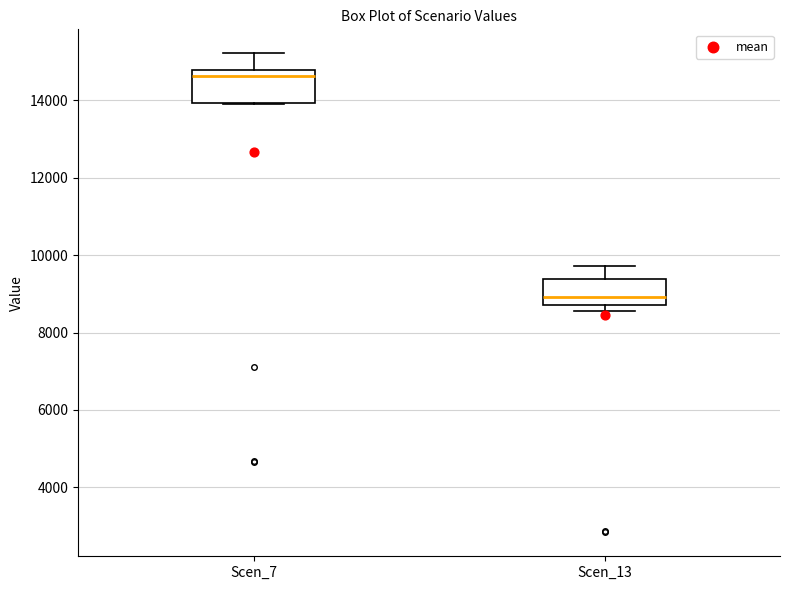

Where is the upper edge of the box for Scen_7 on the y-axis? The values are not printed on the chart, so give them approximately, as read against the axis.

14800